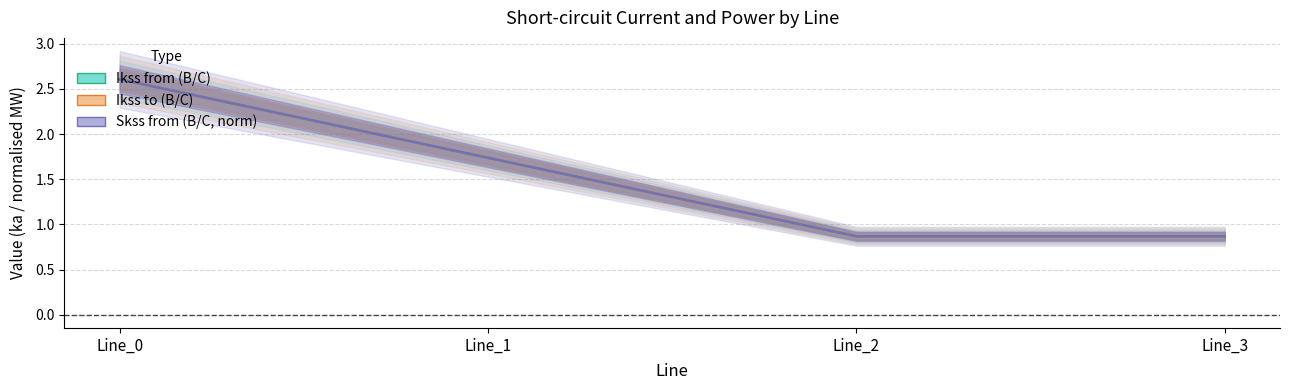

The value of pf_ikss_b/c_from_ka at Line_1 is 1.7. True or false?

True